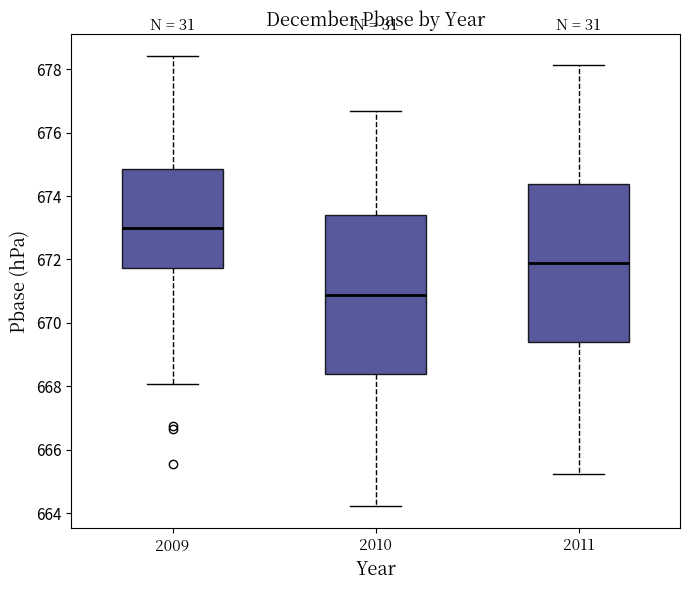

Which box's median line is the highest?

2009